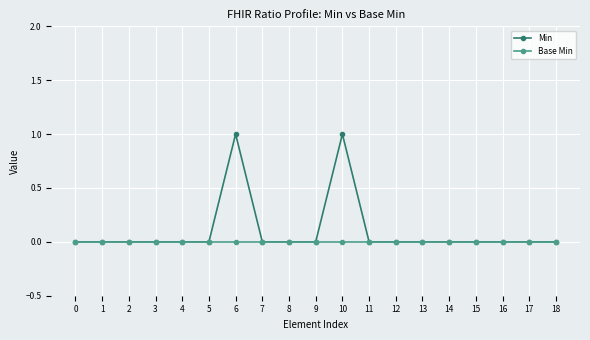

Is this an area chart (filled region under the line)?

No